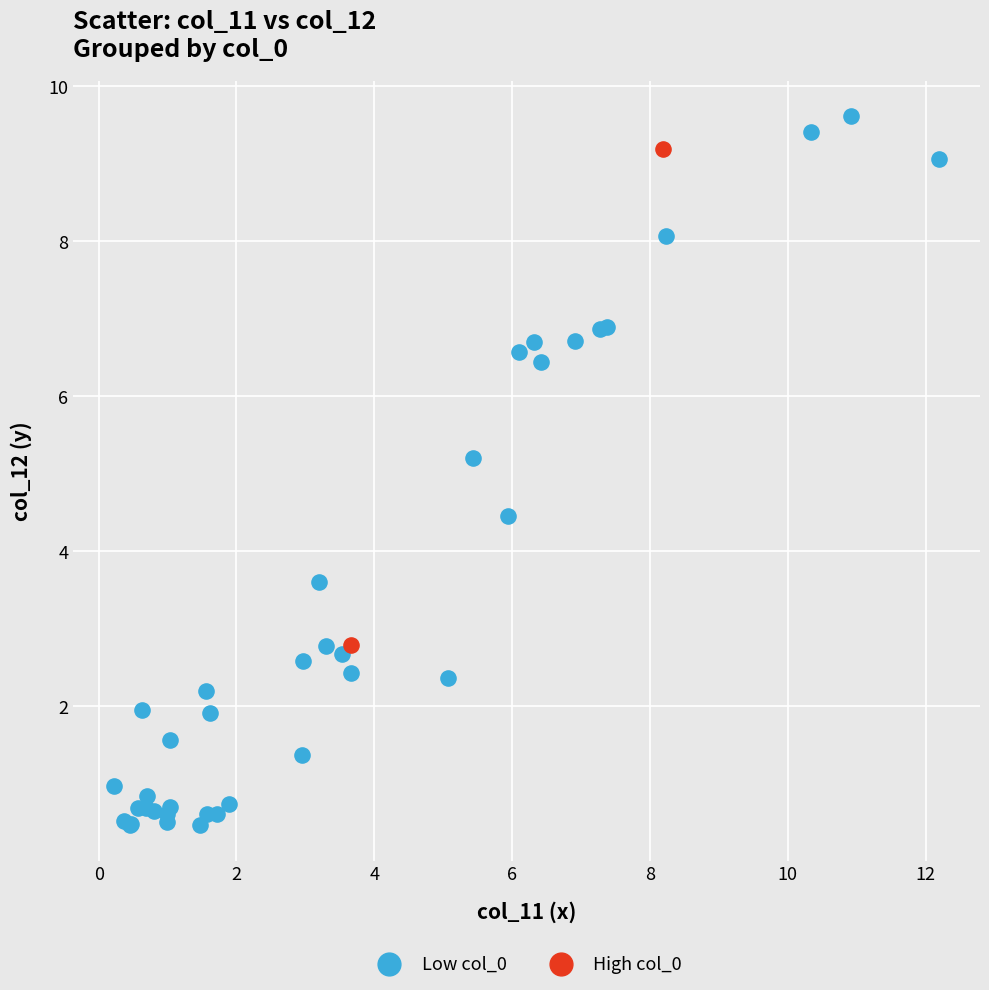

Which series reaches the maximum Y coordinate?

Low col_0